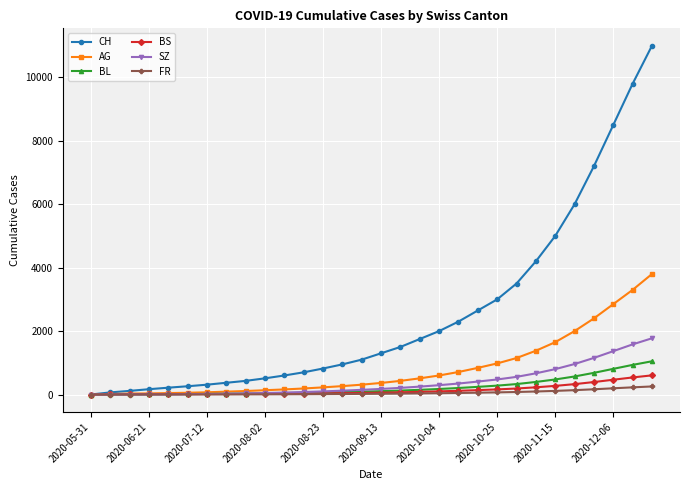

What is the highest value of the CH series?

11000